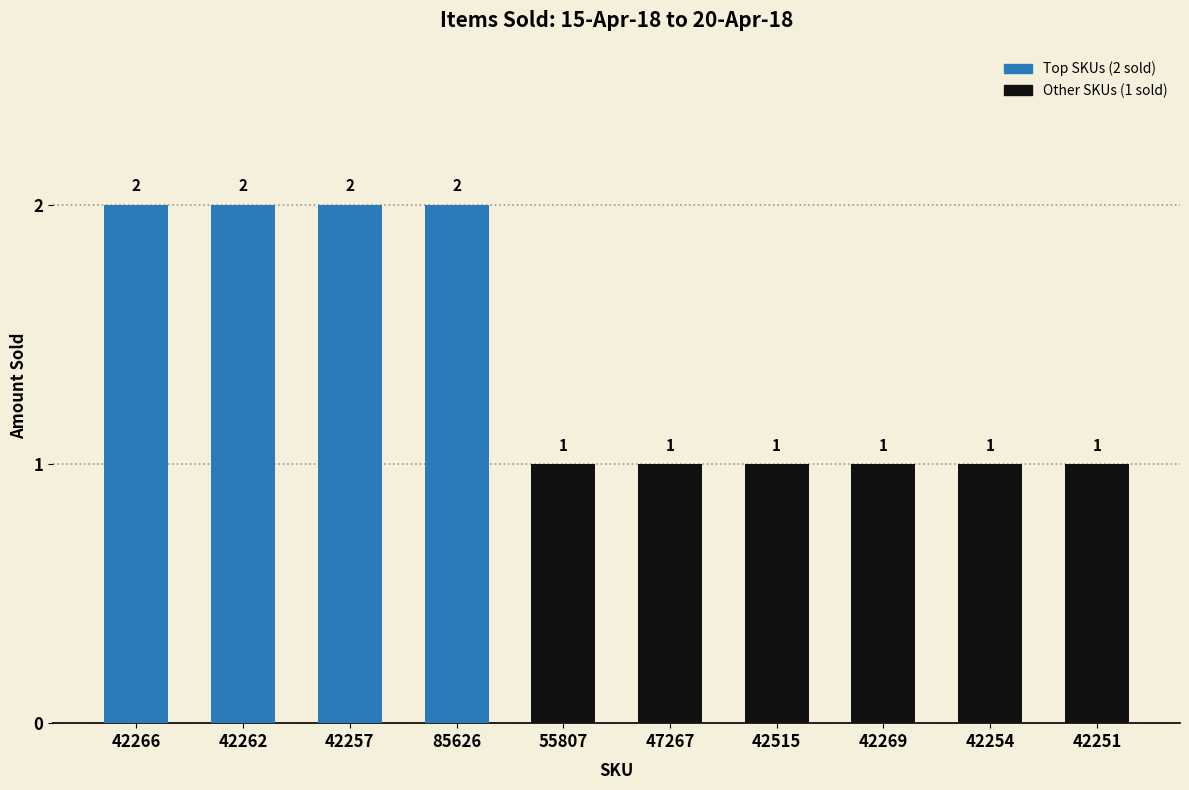

What is the sum of all values?

14